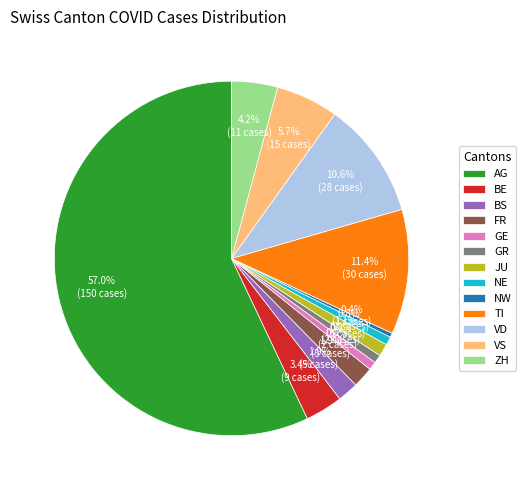

Is it true that ZH is 4% of the pie?

True